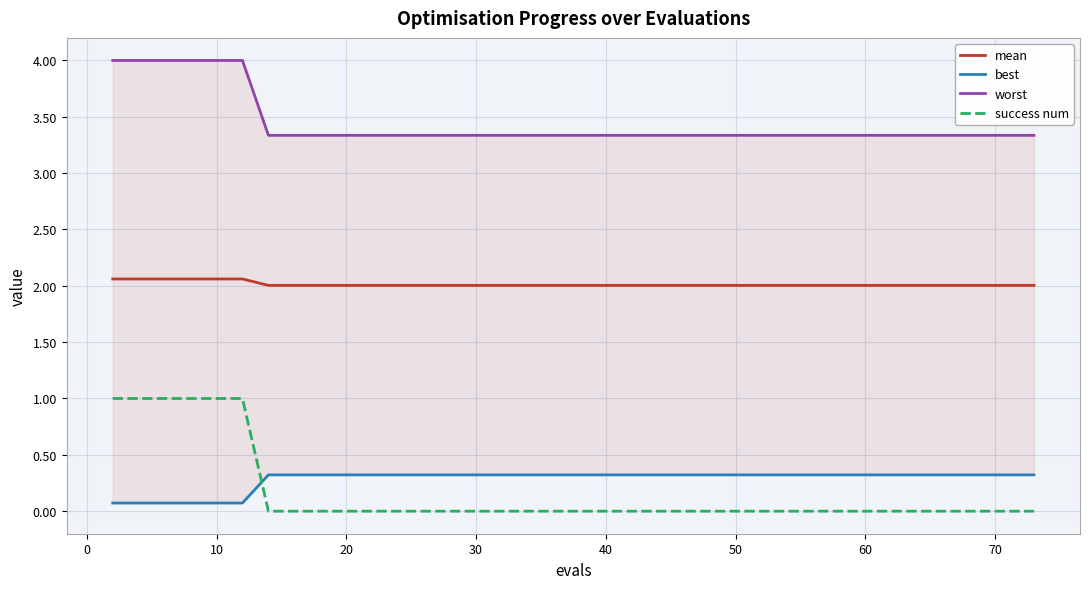

True or false: mean and success num intersect in this chart.

False